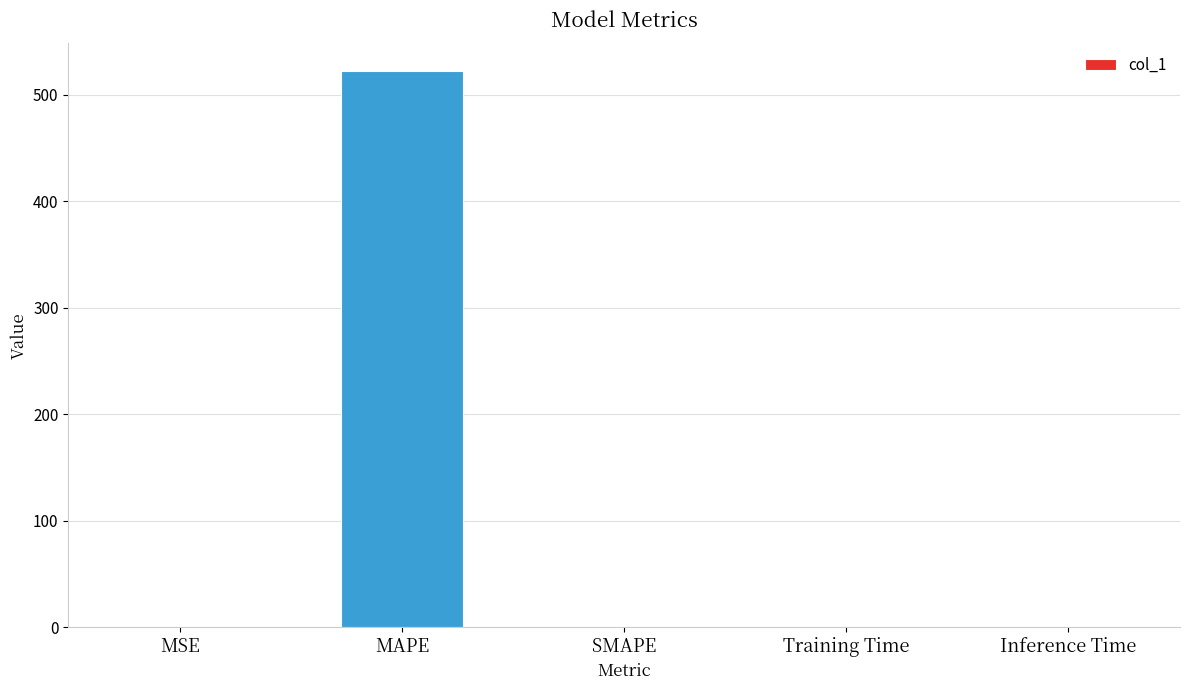

What is the change in value from MAPE to SMAPE?

-522.0